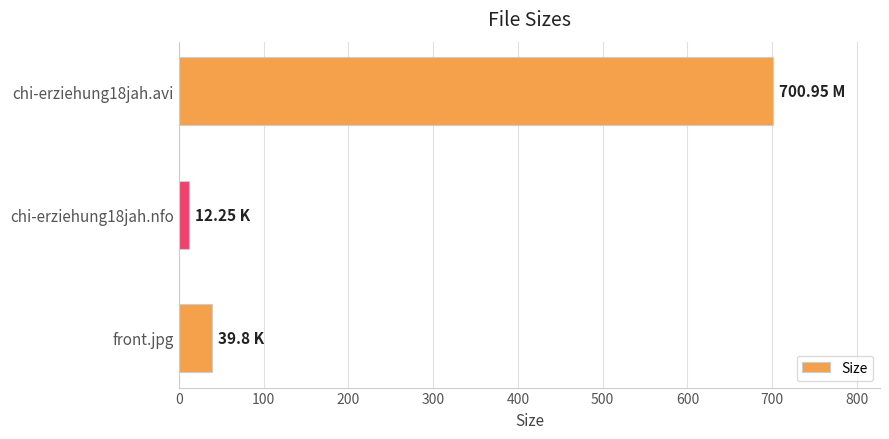

What is the difference between the maximum and minimum values?

688.7